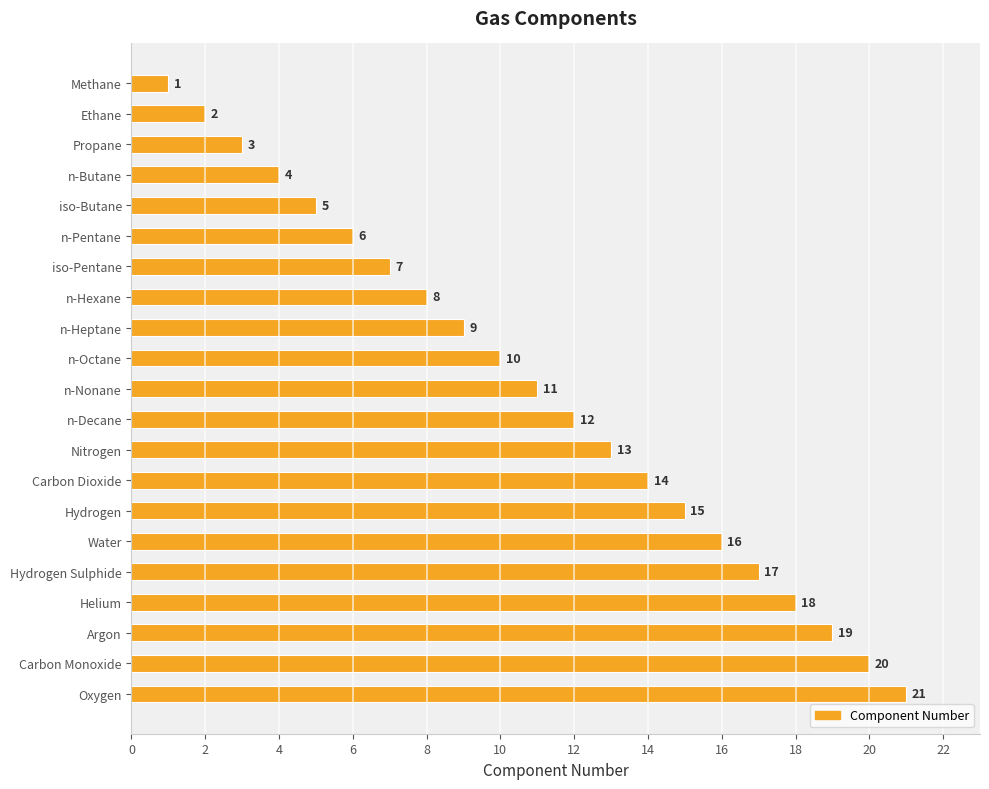

How many data points are less than 11?

10